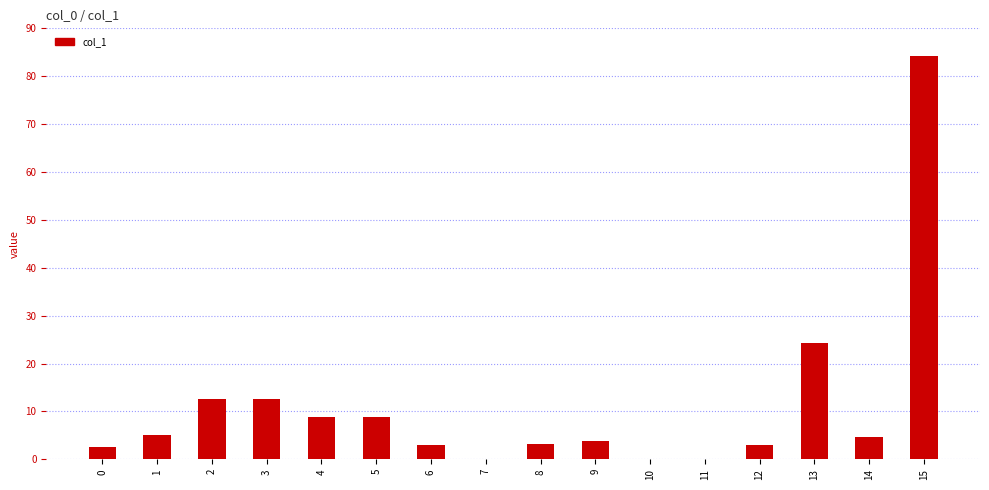

Where does the data first go above 4?

1